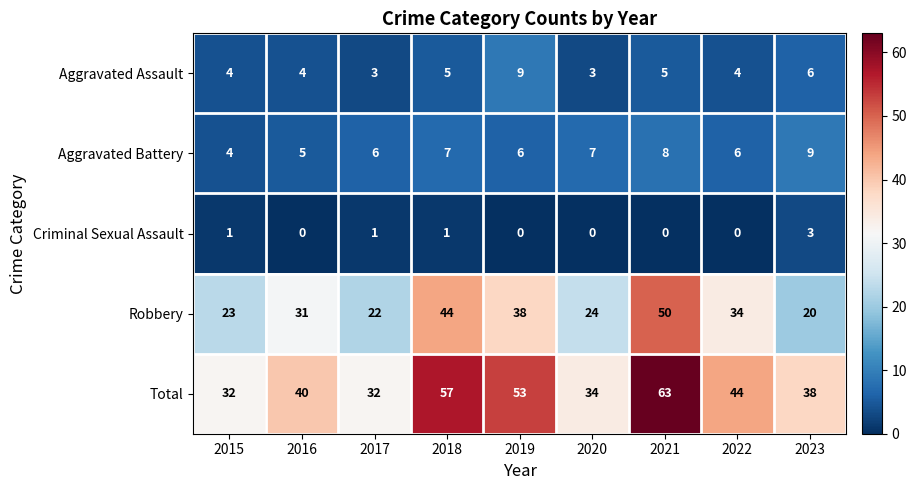

How many categories are shown in the chart?

9